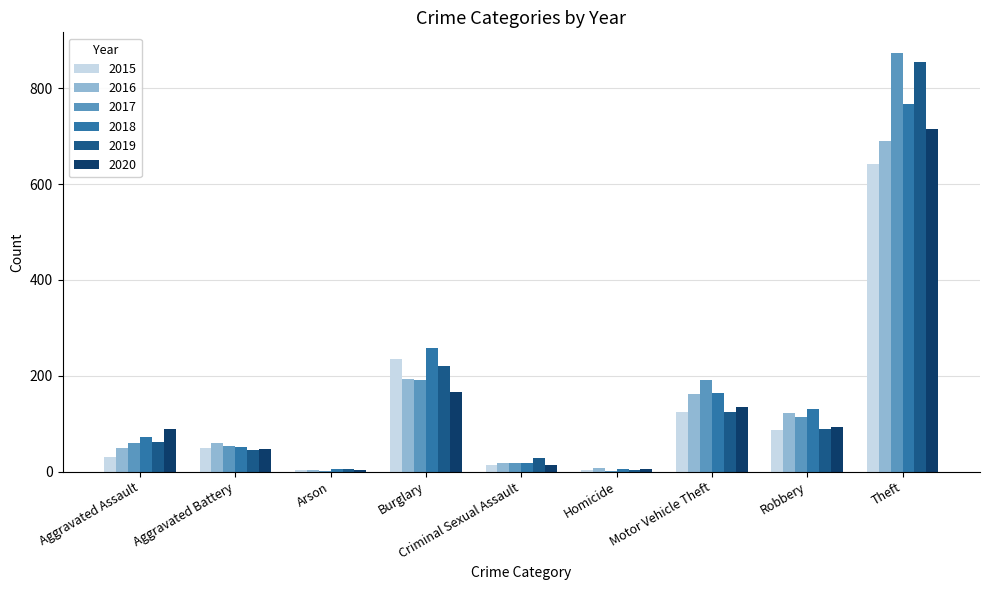

What is the average value of the 2018 series?

164